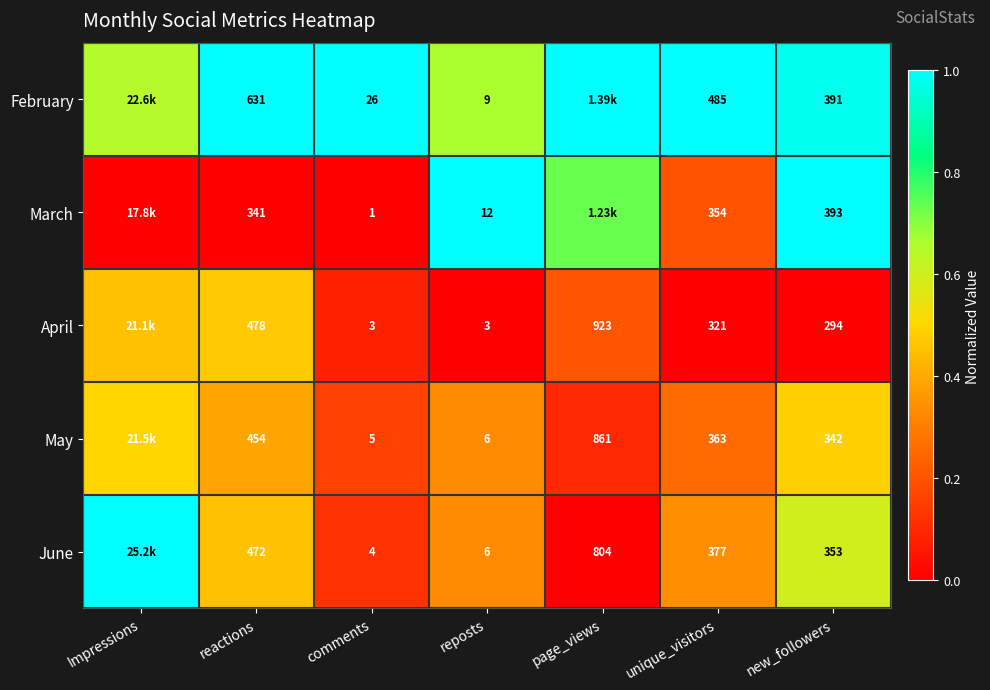

At how many categories does at least one series exceed 0?

7